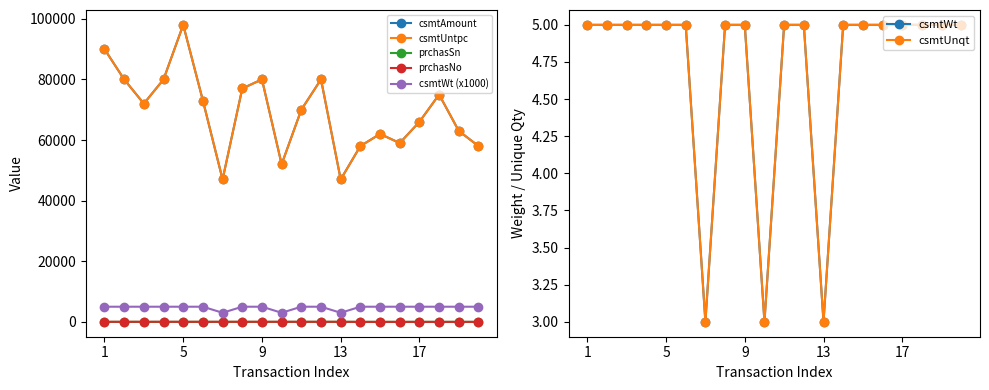

At which label does prchasSn first exceed 6?

4